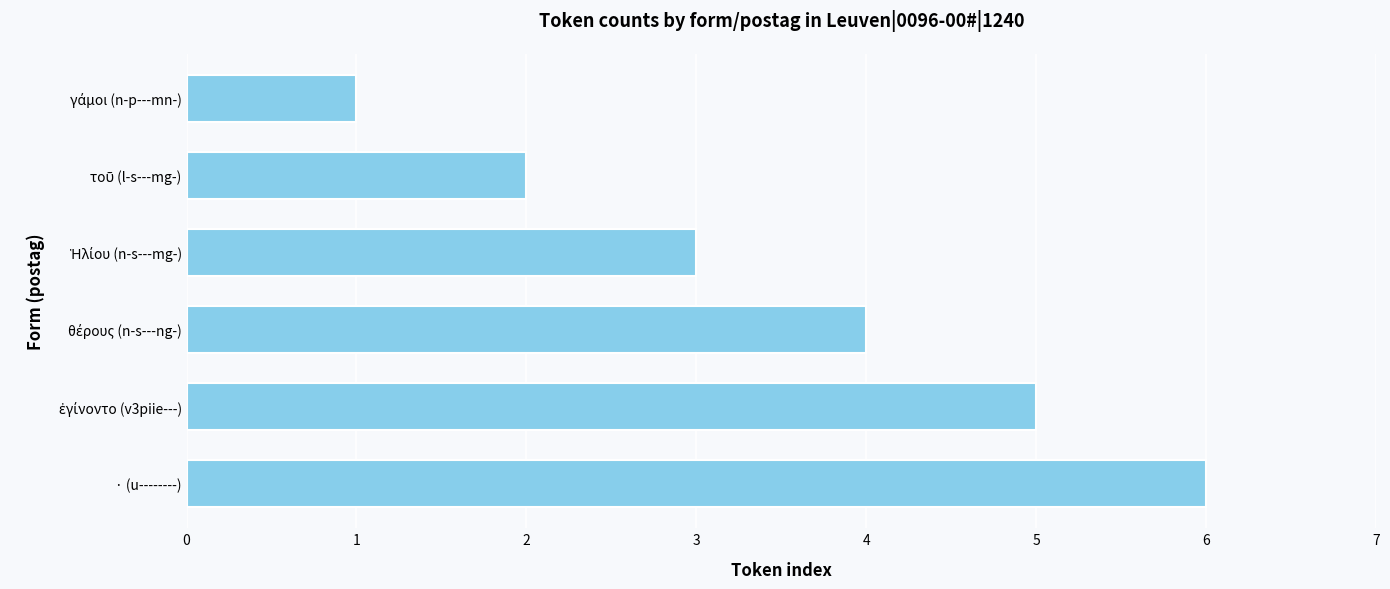

Is it true that the value at · (u--------) is 3?

False